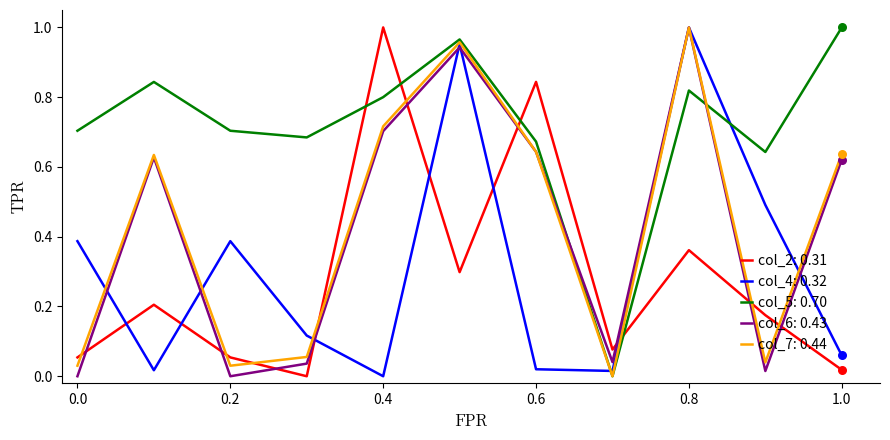

Which series has the largest total across all categories?

col_5: 0.70